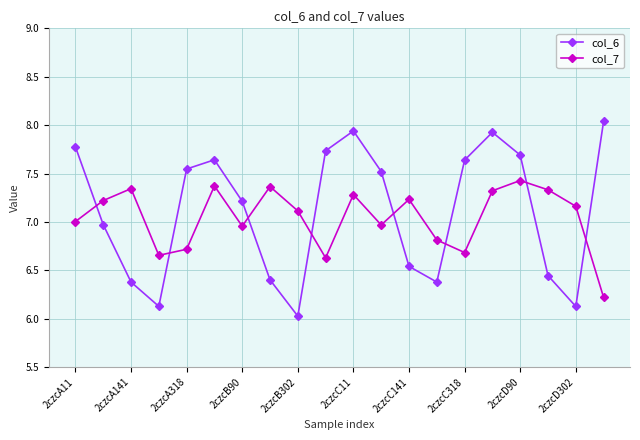

What is the smallest value displayed?

6.0